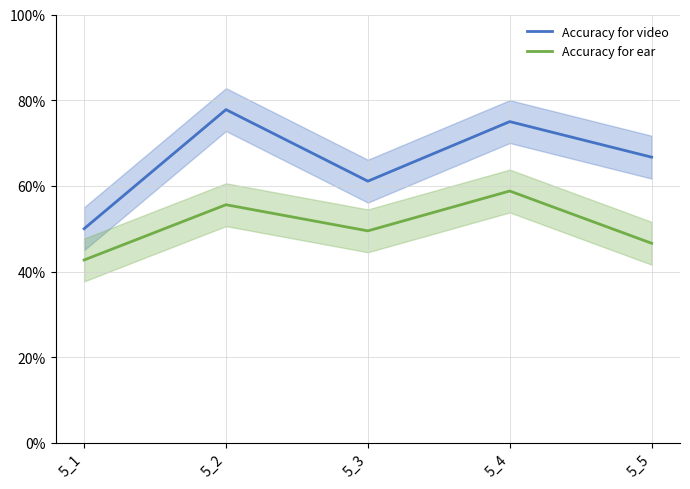

What is the difference between the maximum and minimum values in the Accuracy for ear series?

0.2